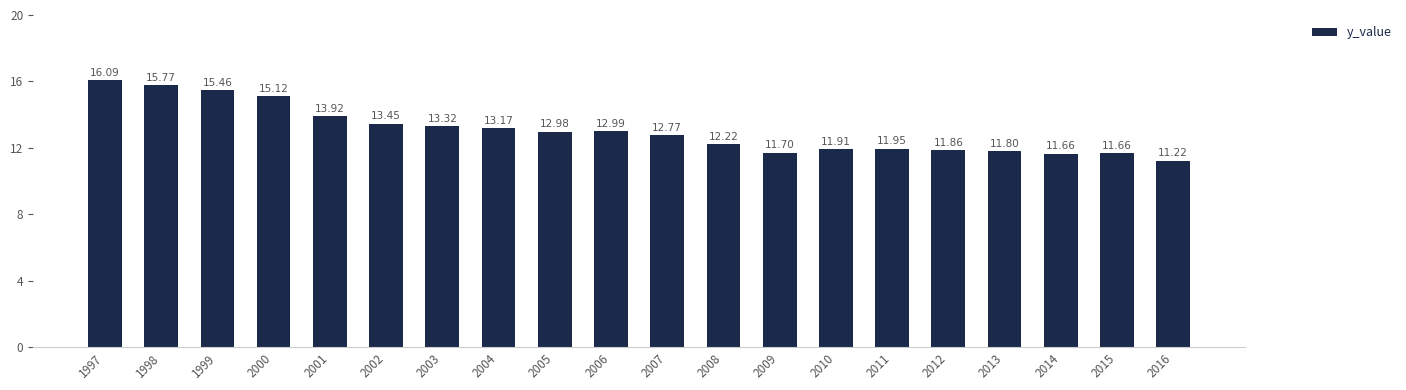

What is the sum of the values at 2013 and 2012?

23.7